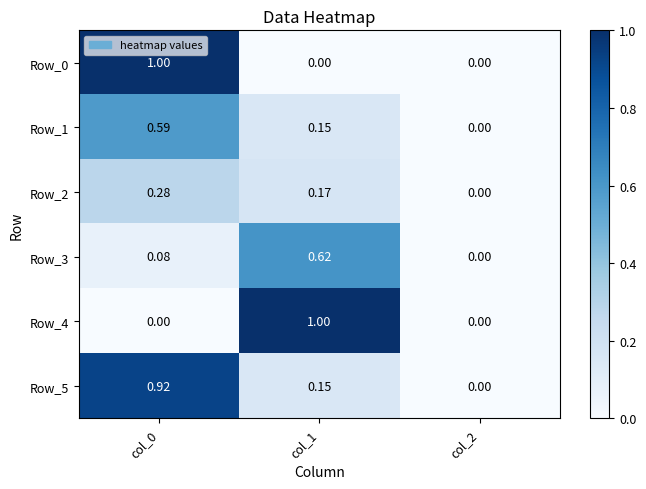

What is the spread (max minus min) of values at col_1?

1.0